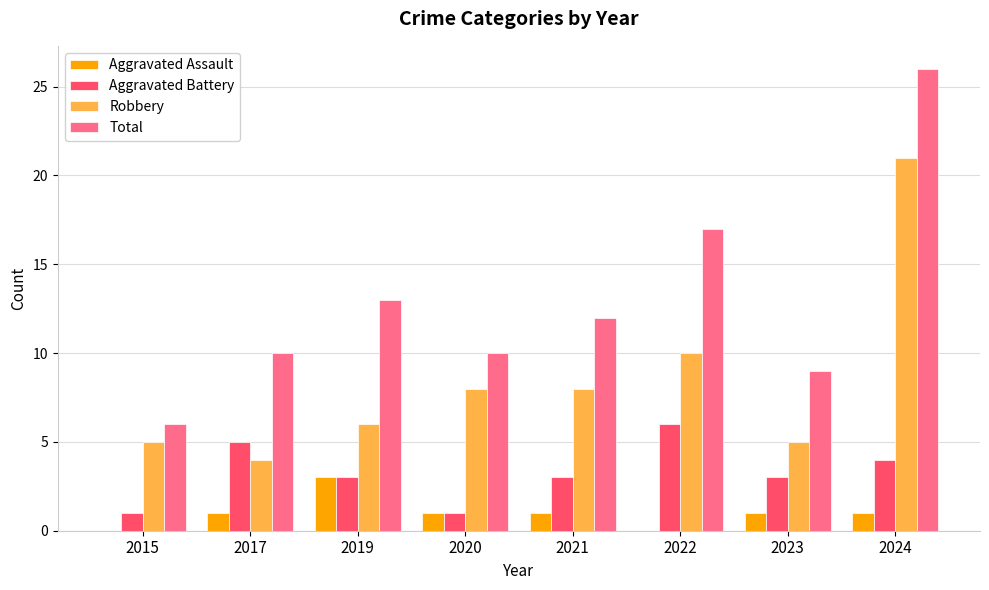

Which category has the highest value in the Total series?

2024